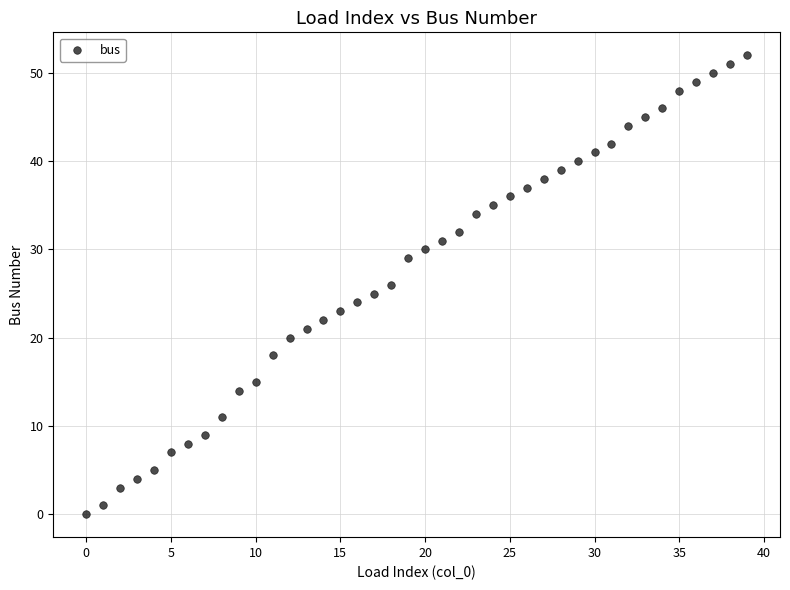

What is the range of Y values (max minus min)?

52